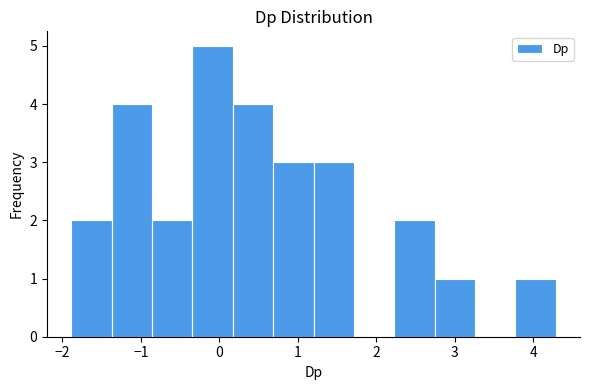

Reading left to right, list every bar in this chart as the range it spans on the x-axis followed by its height. Neither the bar edges nor the heights are printed on the chart, so give them approximately, as read against the axes.

-1.9 to -1.4: 2
-1.4 to -0.9: 4
-0.9 to -0.3: 2
-0.3 to 0.2: 5
0.2 to 0.7: 4
0.7 to 1.2: 3
1.2 to 1.7: 3
1.7 to 2.2: 0
2.2 to 2.7: 2
2.7 to 3.3: 1
3.3 to 3.8: 0
3.8 to 4.3: 1